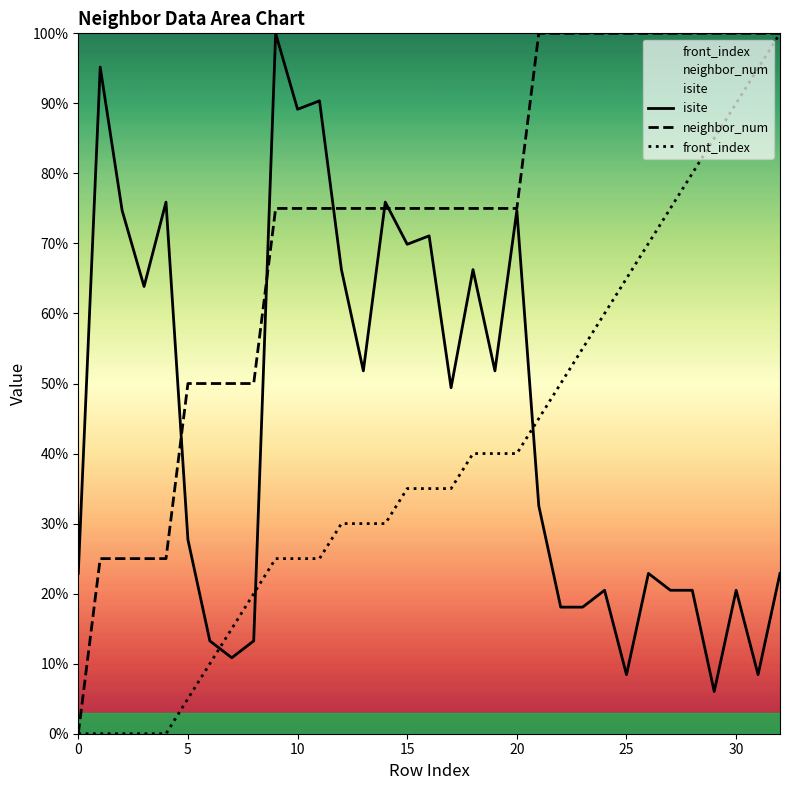

What is the label of the 31st point from the left?

30